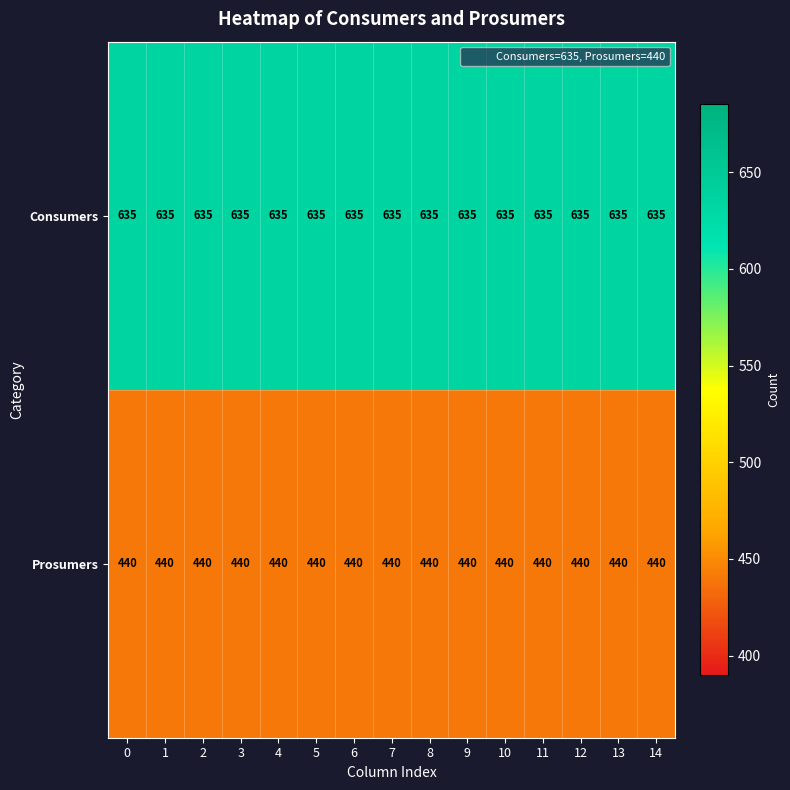

What is the difference between the highest and lowest values at 10?

195